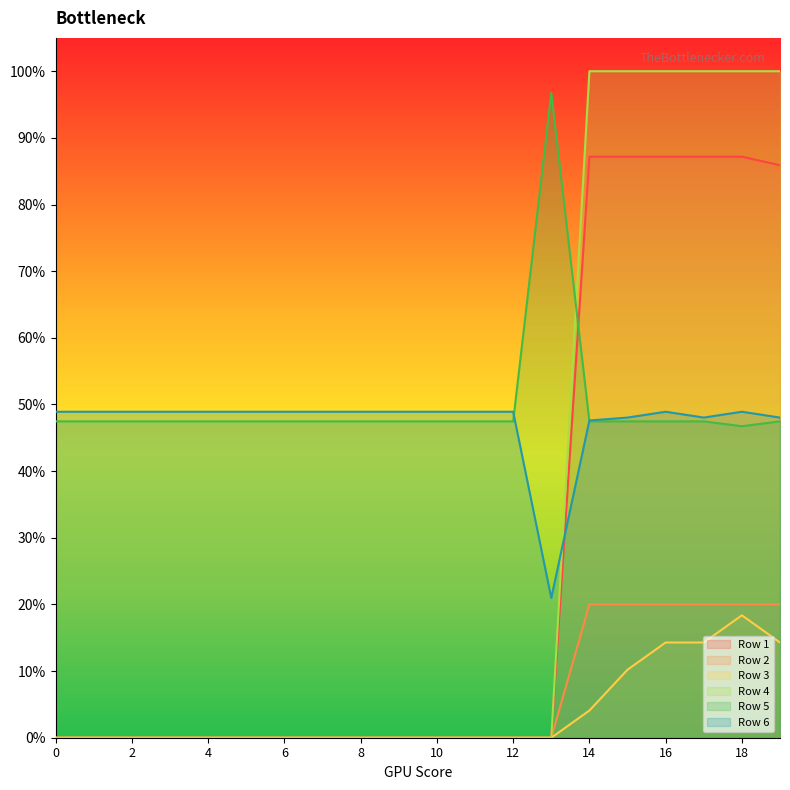

True or false: Row 1 and Row 3 intersect in this chart.

False